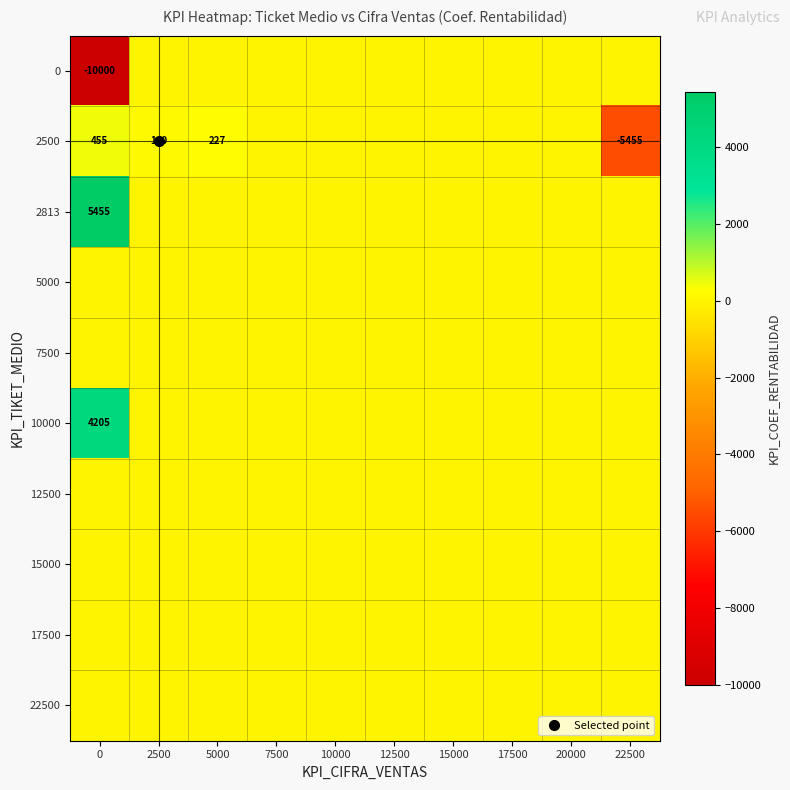

Between 20000 and 22500, which series saw the biggest shift?

2500